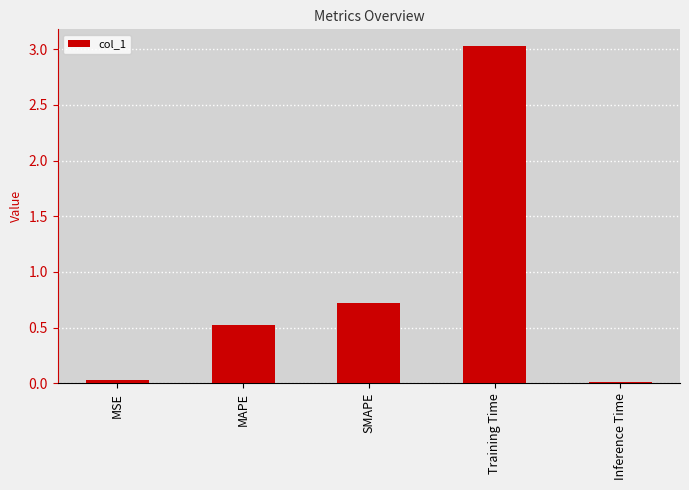

The value at Training Time is 3.0. True or false?

True